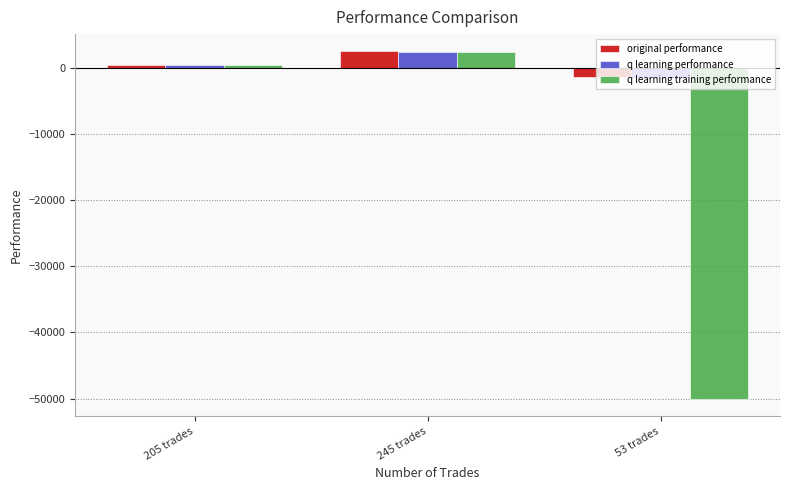

Which category has the lowest value in the q learning performance series?

53 trades